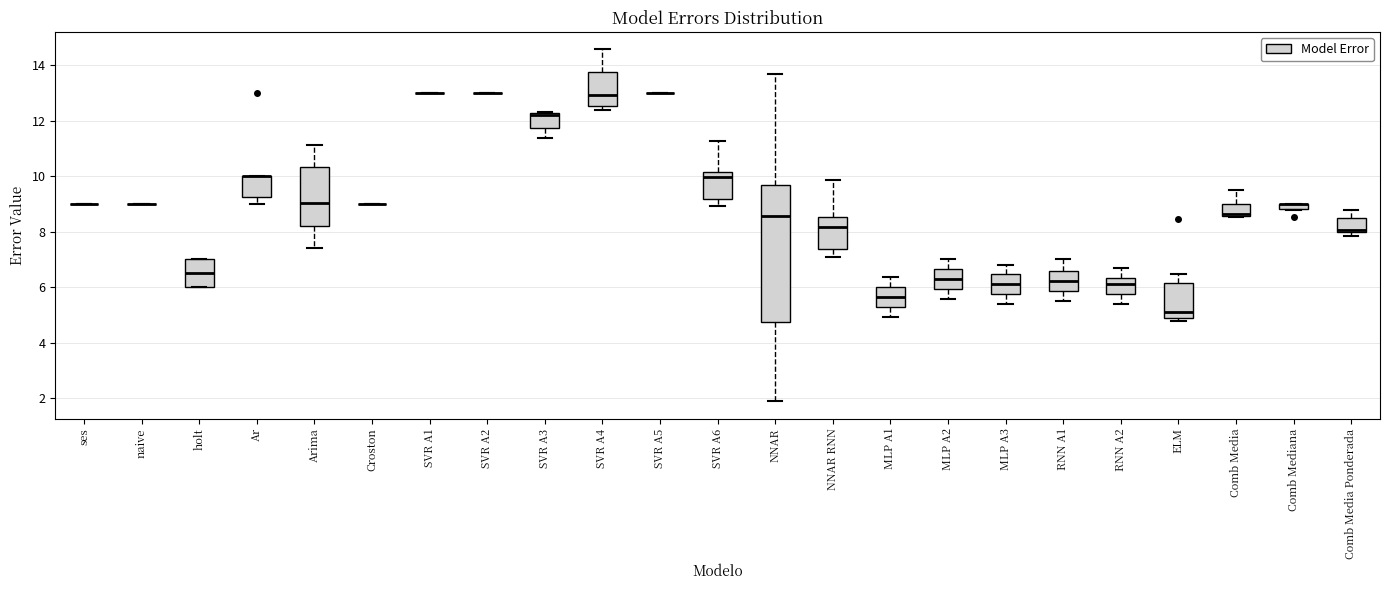

Comparing the boxes themselves (not the whiskers), which one is the tallest?

NNAR